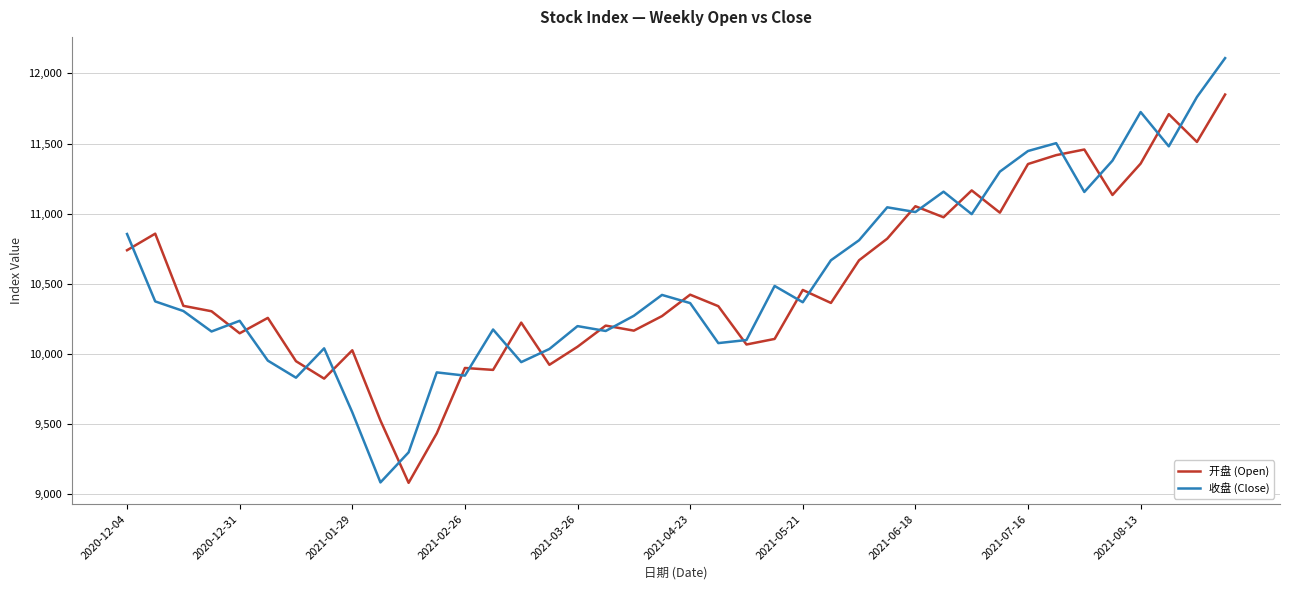

Which series has the largest range (max minus min)?

收盘 (Close)